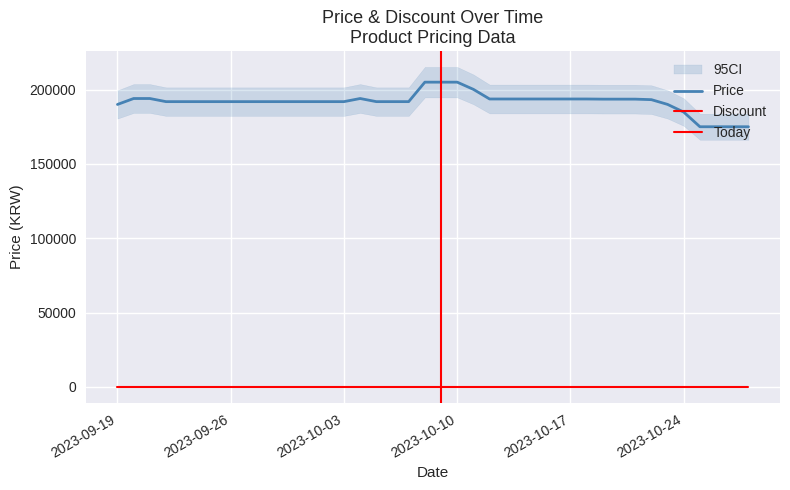

Reading left to right, transcribe all the data shown in this chart.

190000	194000	194000	191900	191900	191900	191900	191900	191900	191900	191900	191900	191900	191900	191900	194000	191900	191900	191900	205000	205000	205000	200160	193680	193680	193680	193680	193680	193680	193680	193580	193580	193580	193230	190040	184870	175000	175000	175000	175000